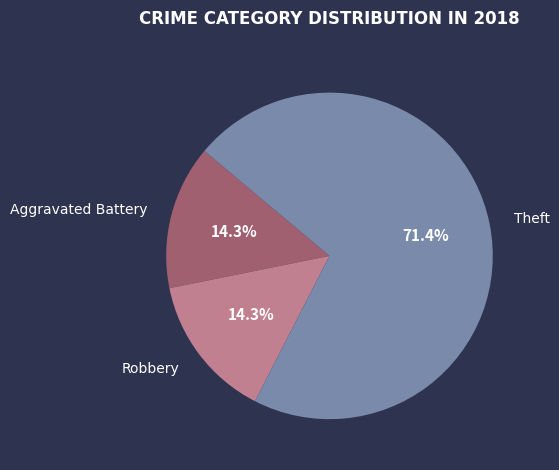

Count the number of slices in the pie.

3